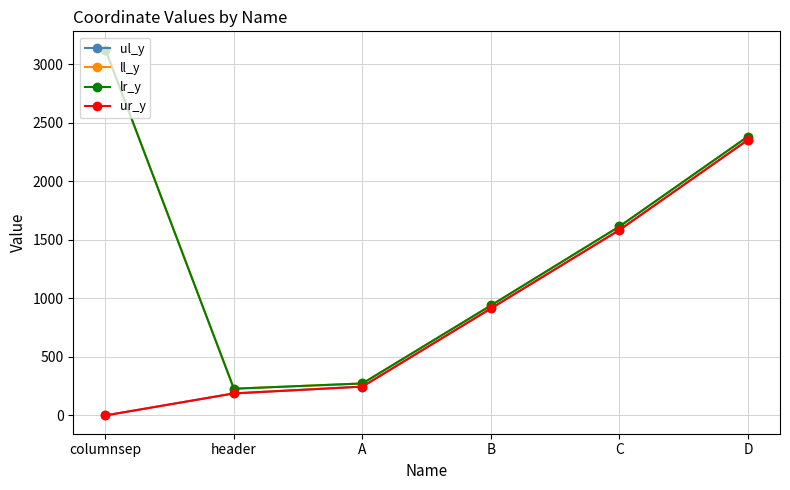

Between D and A, which is larger?

D